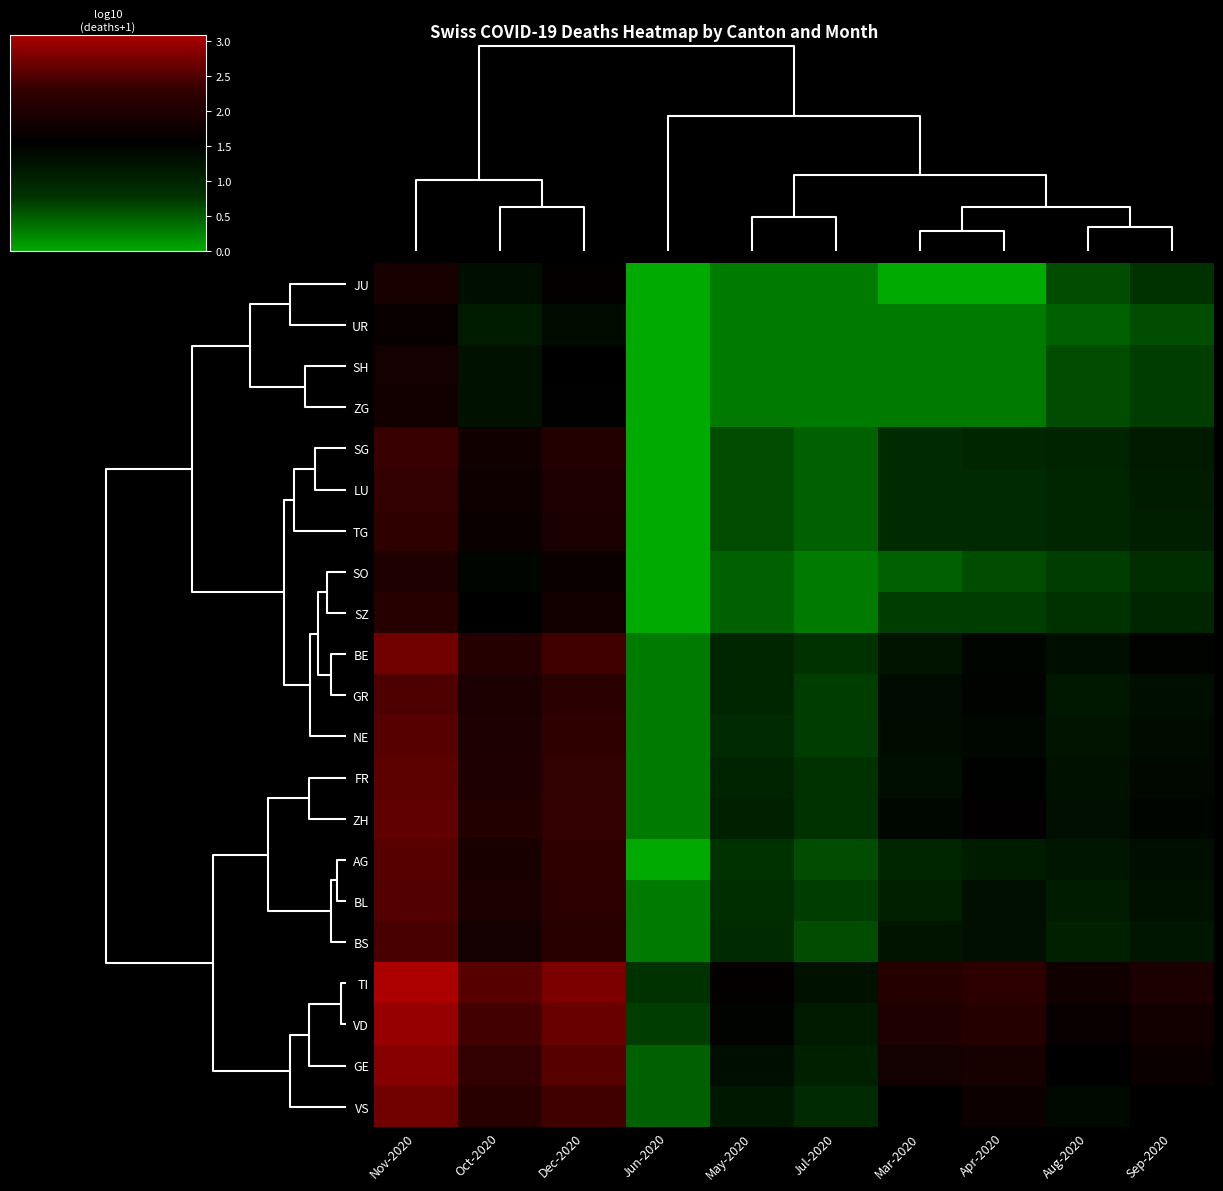

At how many categories does at least one series exceed 0?

10